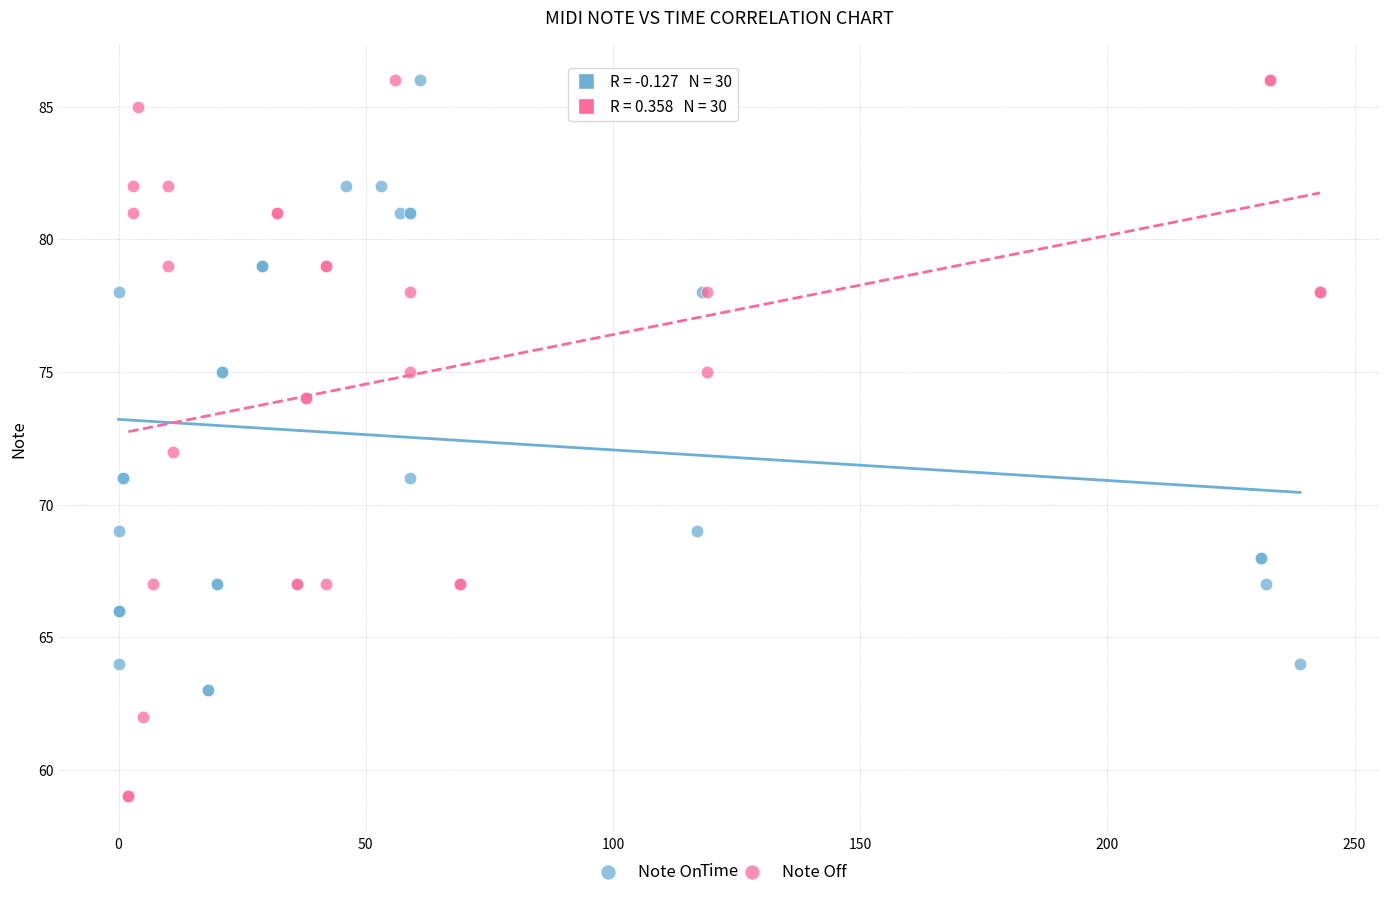

Which series has the largest Y range (max minus min)?

Note Off